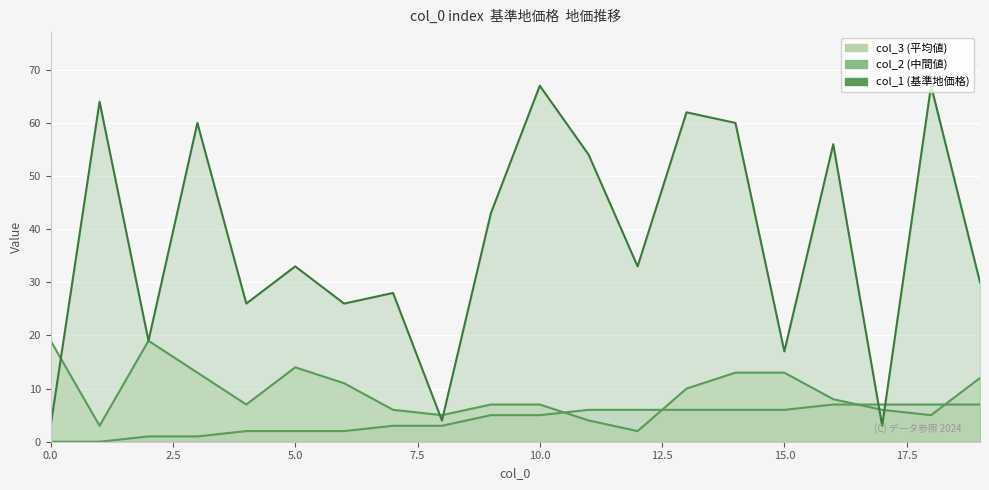

Reading left to right, transcribe all the data shown in this chart.

col_1: 0=0	1=0	2=1	3=1	4=2	5=2	6=2	7=3	8=3	9=5	10=5	11=6	12=6	13=6	14=6	15=6	16=7	17=7	18=7	19=7
col_2: 0=3	1=64	2=19	3=60	4=26	5=33	6=26	7=28	8=4	9=43	10=67	11=54	12=33	13=62	14=60	15=17	16=56	17=3	18=67	19=30
col_3: 0=19	1=3	2=19	3=13	4=7	5=14	6=11	7=6	8=5	9=7	10=7	11=4	12=2	13=10	14=13	15=13	16=8	17=6	18=5	19=12